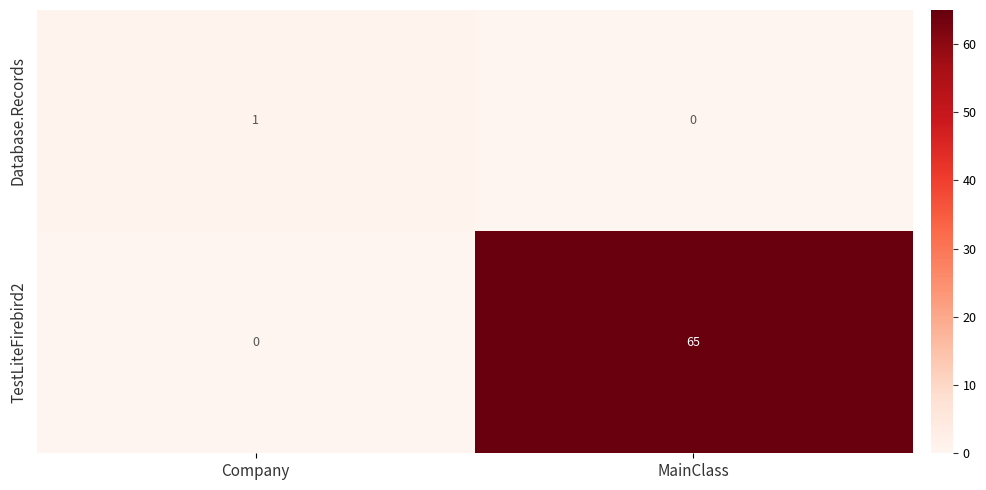

Which series has the widest spread of values?

TestLiteFirebird2